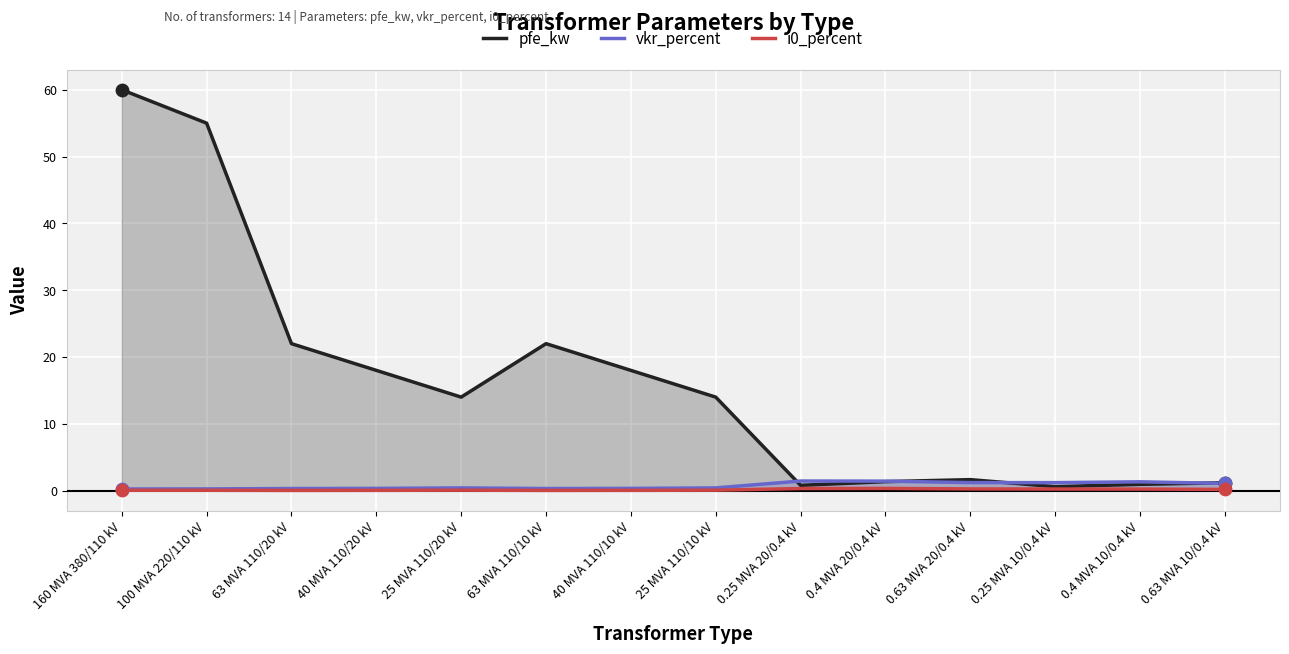

Is the value of i0_percent at 25 MVA 110/10 kV greater than the value of pfe_kw at 0.25 MVA 20/0.4 kV?

No